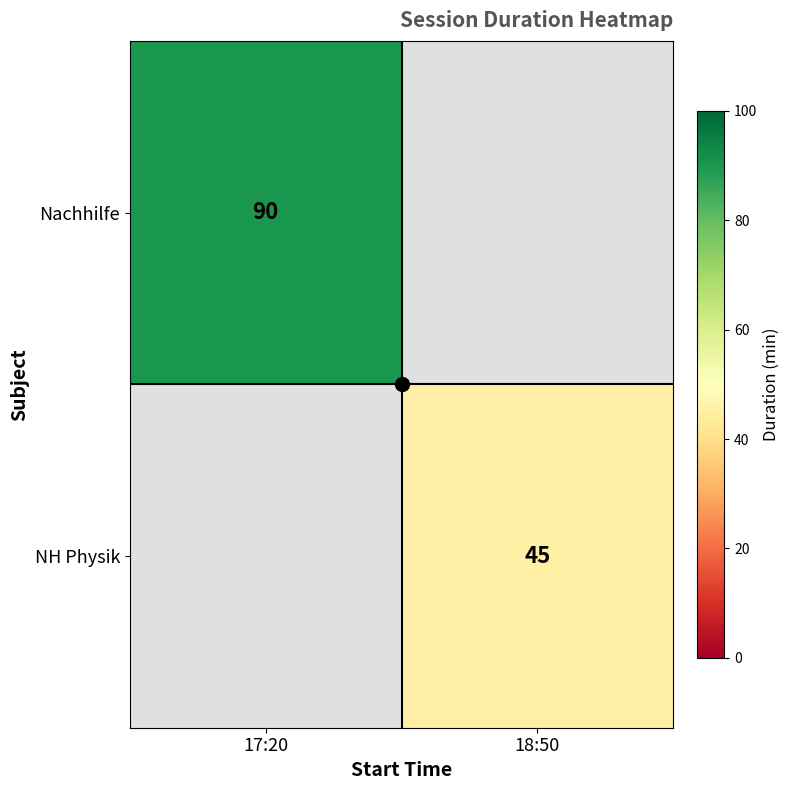

At 17:20, list the series in order from largest to smallest.

Nachhilfe, NH Physik